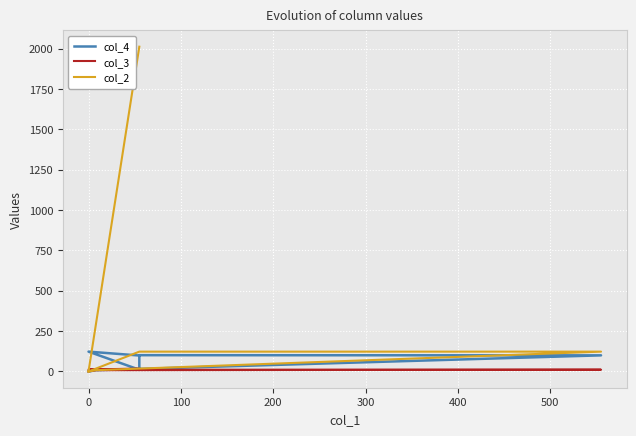

How many data points does each series have?

16